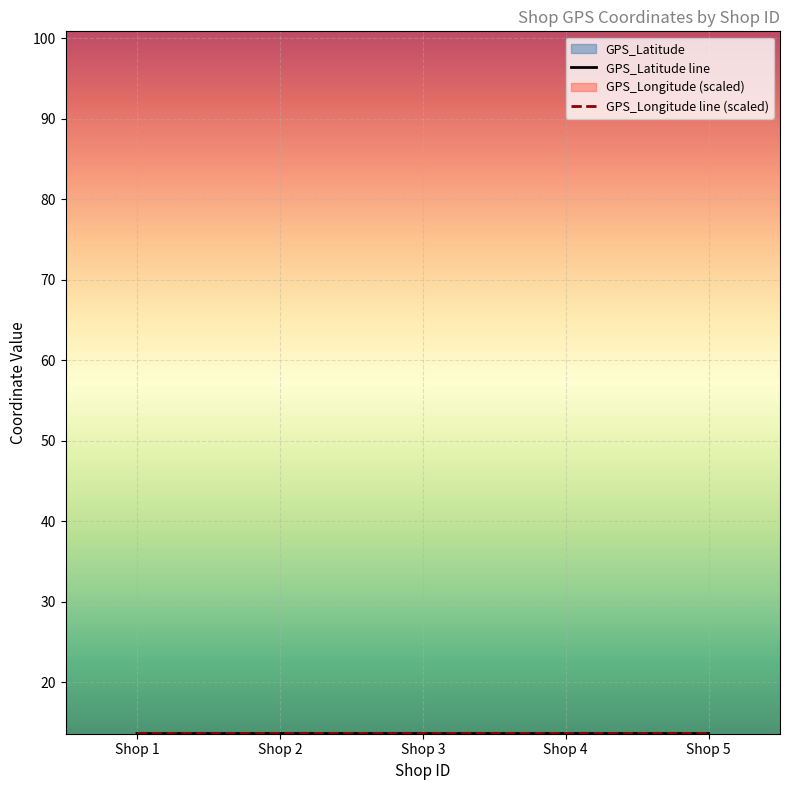

Count the number of categories in the chart.

5